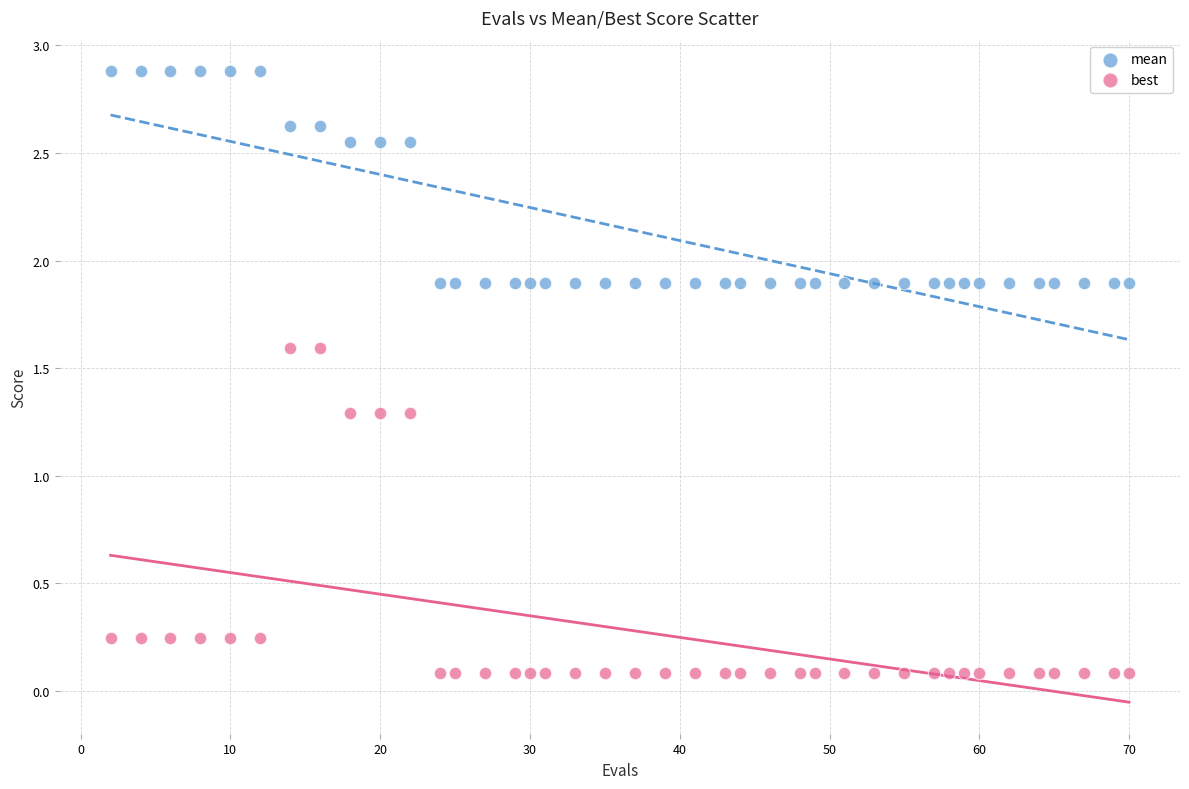

What is the X range (max minus min) for the scatter plot?

68.0